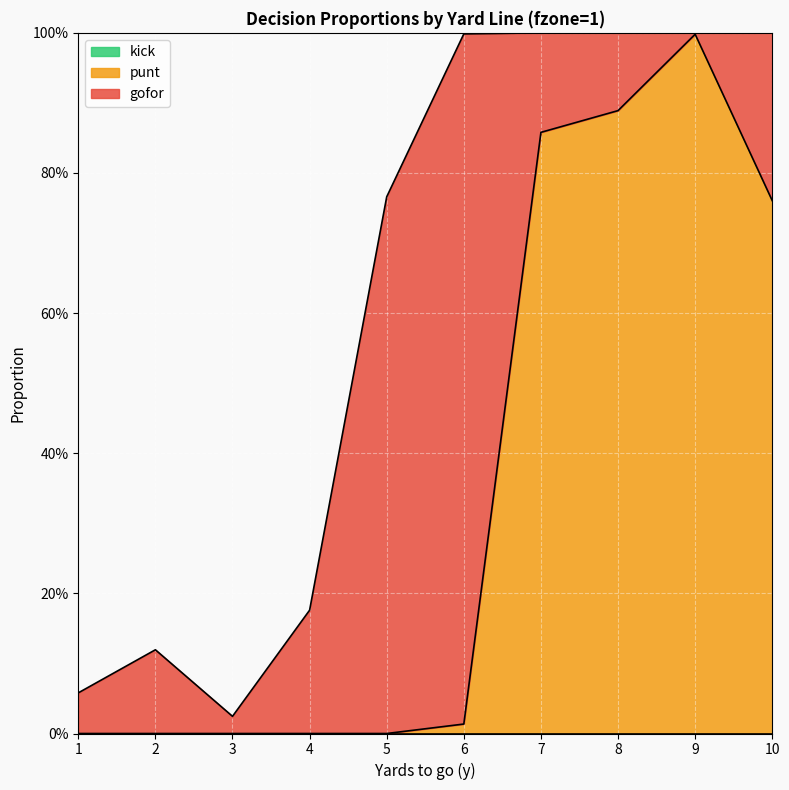

Reading right to left, extract all data points from this chart.

gofor: 0.2	0.0	0.1	0.1	1.0	0.8	0.2	0.0	0.1	0.1
punt: 0.8	1.0	0.9	0.9	0.0	0.0	0.0	0.0	0.0	0.0
kick: 0.0	0.0	0.0	0.0	0.0	0.0	0.0	0.0	0.0	0.0